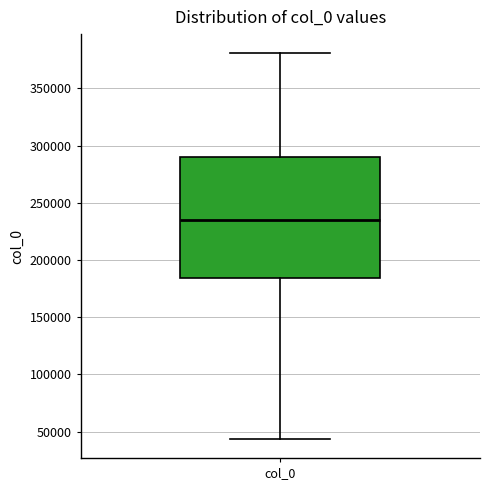

Where is the upper edge of the box for col_0 on the y-axis? The values are not printed on the chart, so give them approximately, as read against the axis.

290000